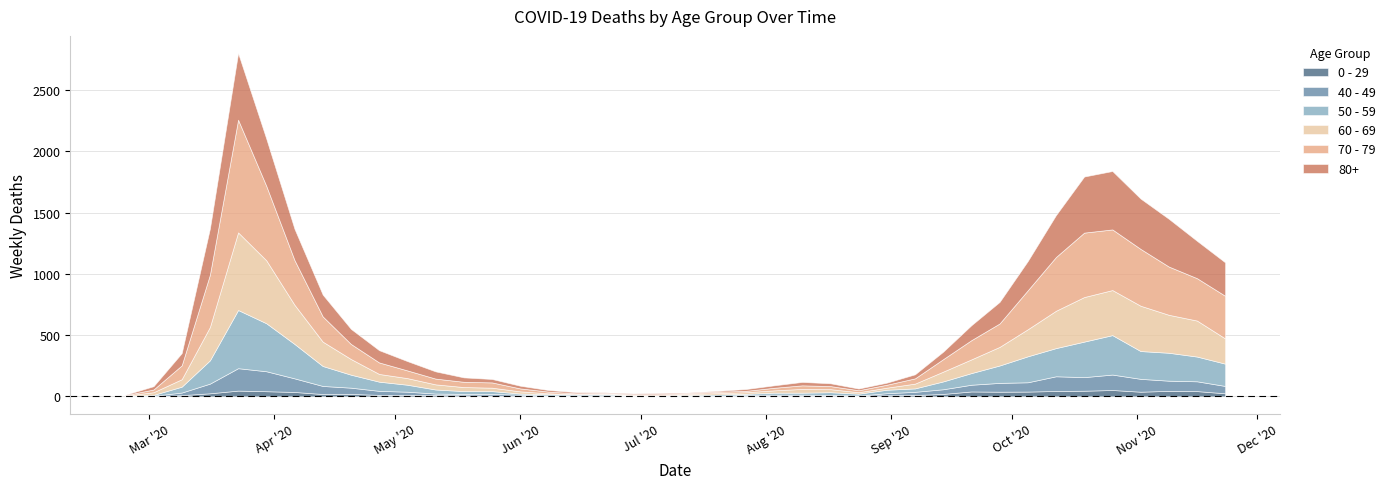

What is the label of the 17th point from the left?

2020-06-15